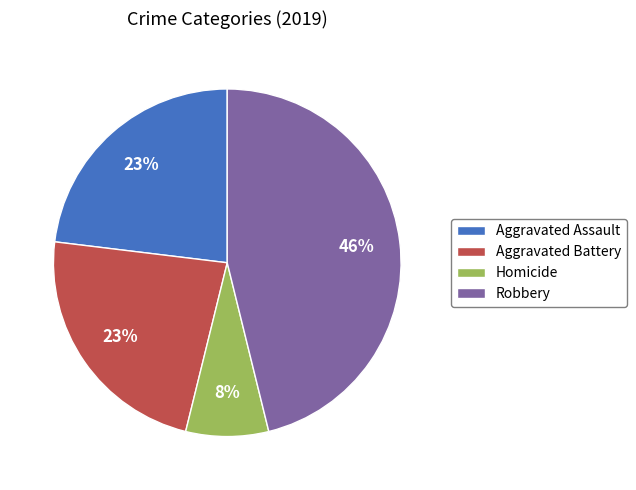

To the nearest percent, what is the difference between the largest and smallest slice percentages?

38%